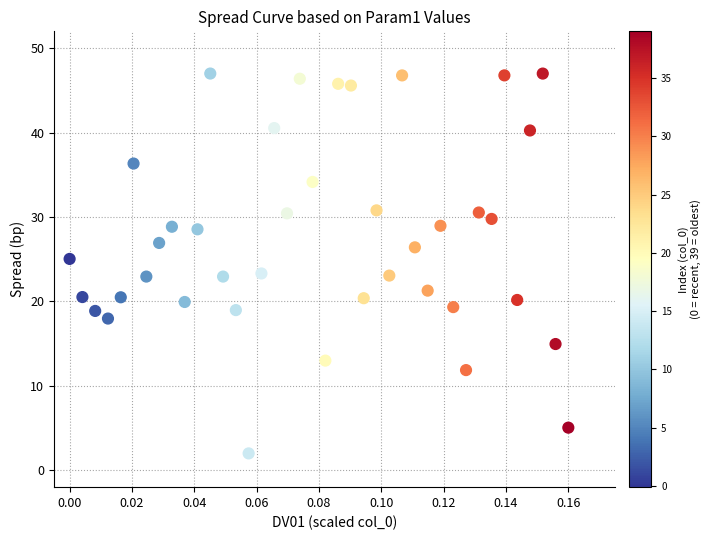

What is the range of Y values (max minus min)?

45.0